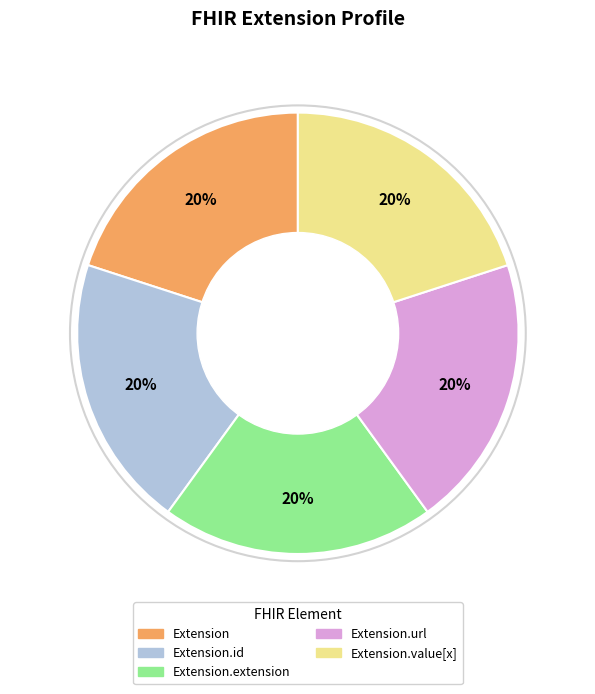

Does any single category account for the majority?

No